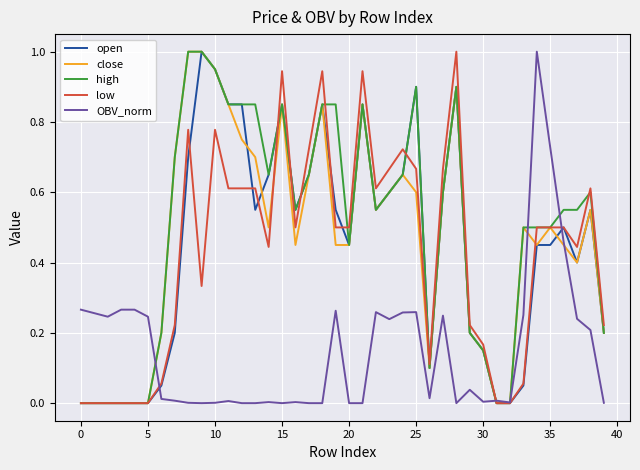

Does the chart have visible grid lines?

Yes